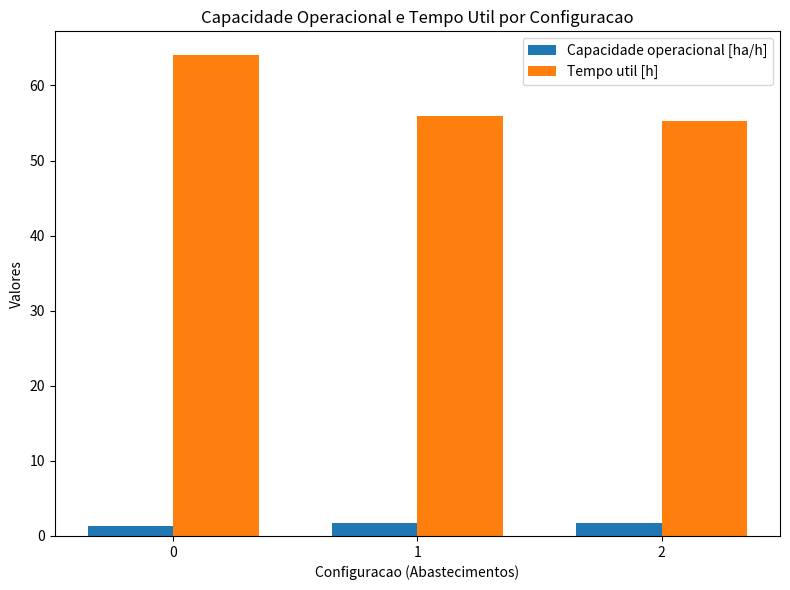

What is the average value of the Tempo util [h] series?

58.4